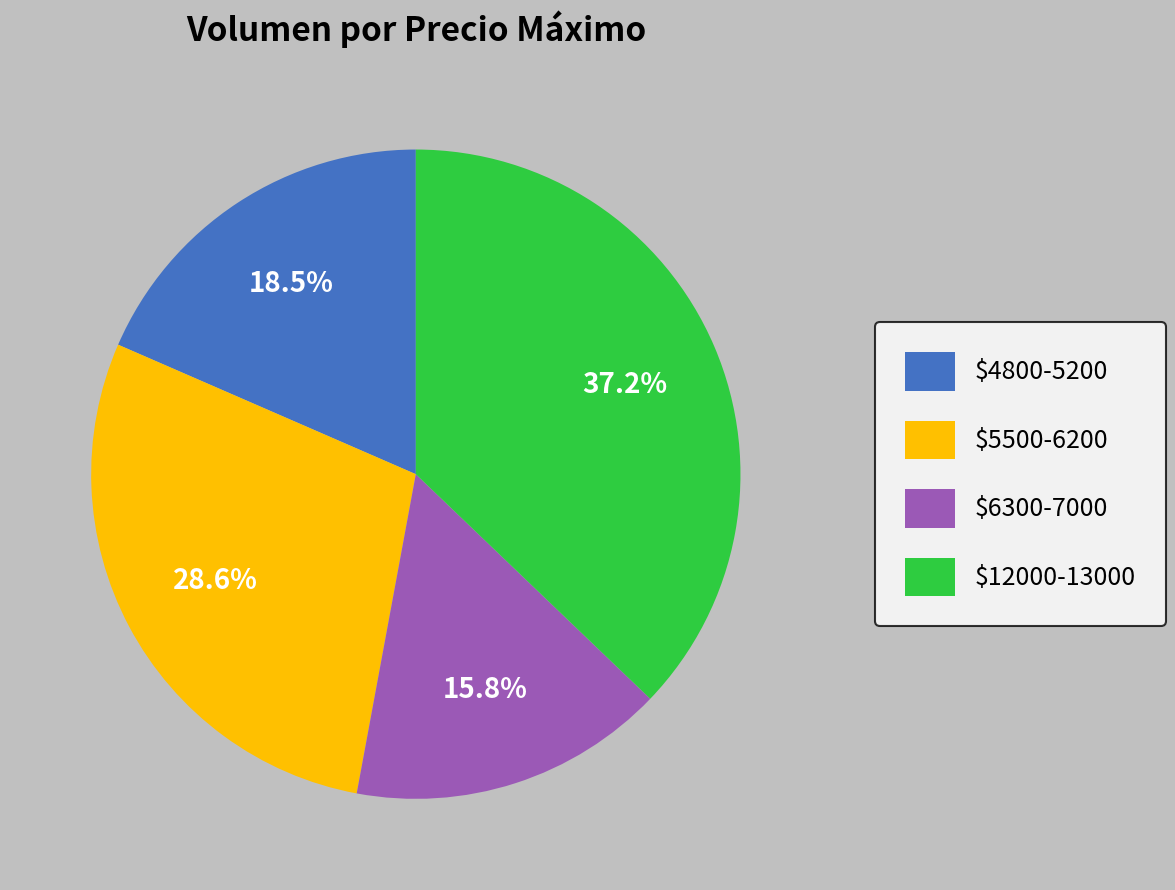

What is the smallest slice in the pie chart?

$6300-7000